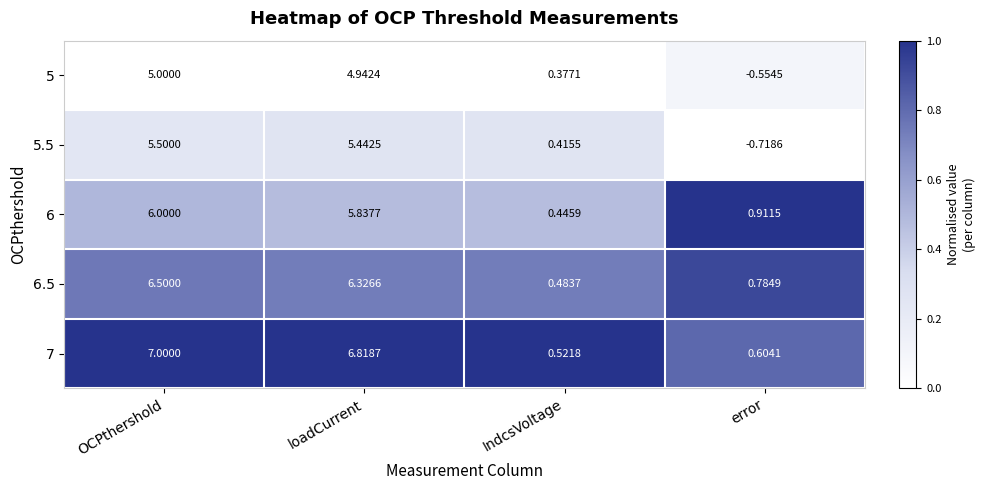

List the series in order of their overall mean, lowest first.

5, 5.5, 6, 6.5, 7